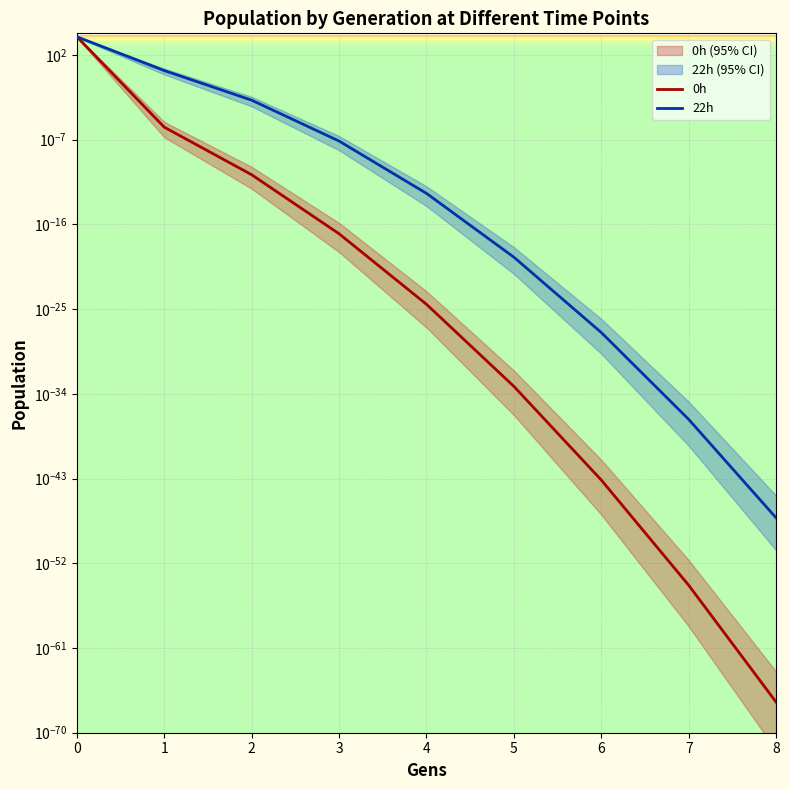

The value of 22h at 1 is 1.3. True or false?

False